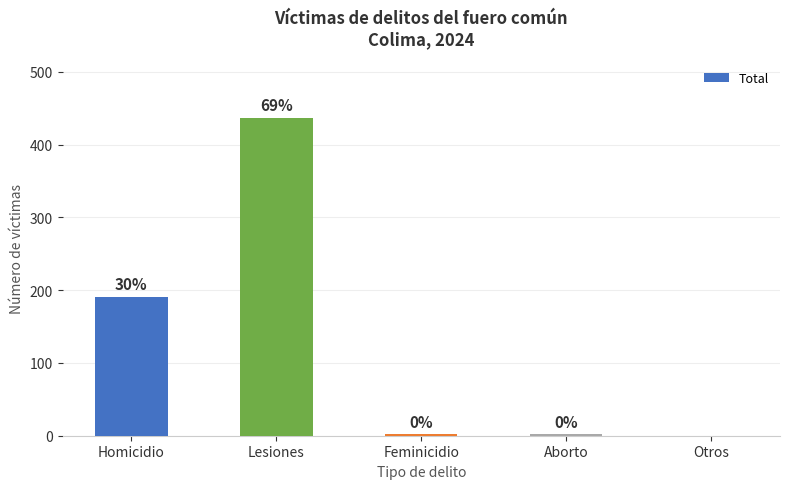

At which category does the chart reach its peak across all series?

Lesiones